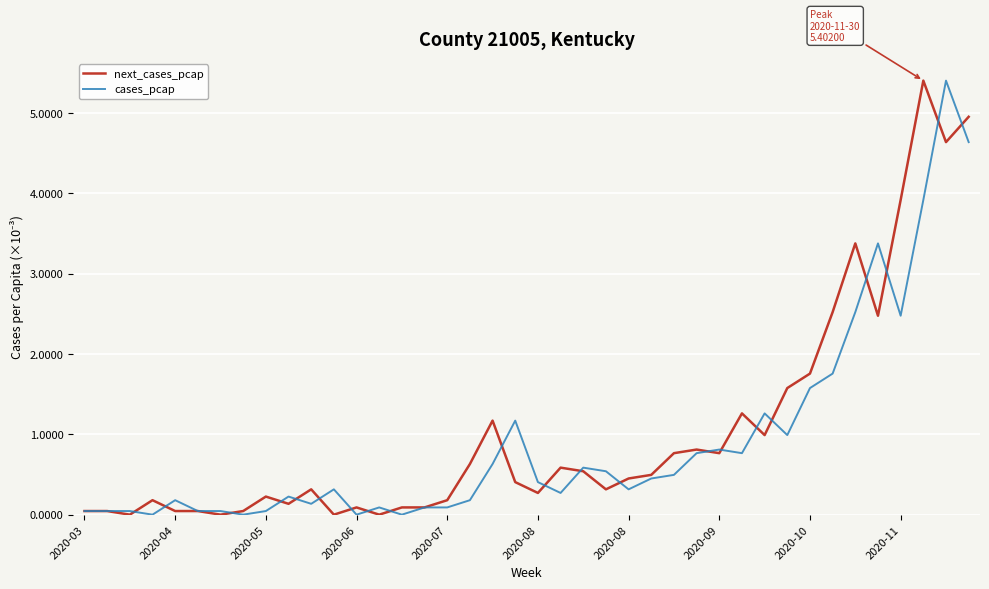

Which category has the lowest value in the cases_pcap series?

2020-06